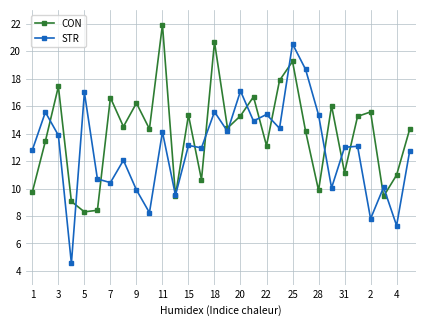

True or false: STR and CON intersect in this chart.

True